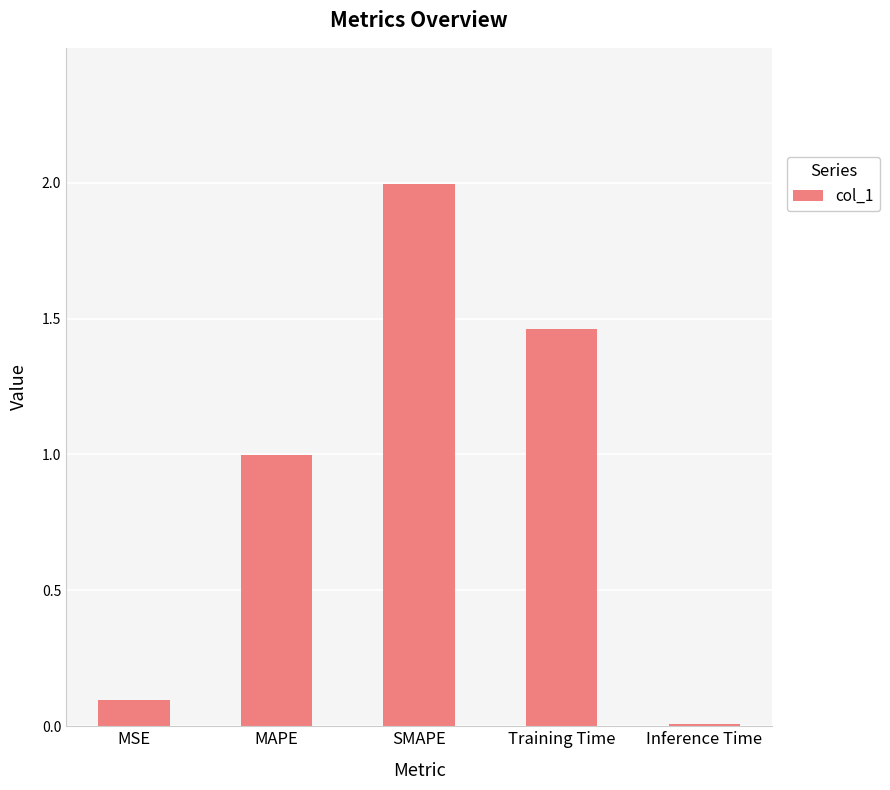

What is the label of the 3rd bar from the left?

SMAPE